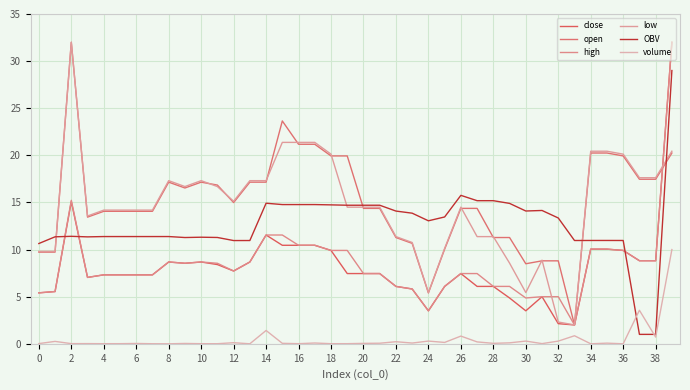

True or false: high and OBV cross at least once.

True